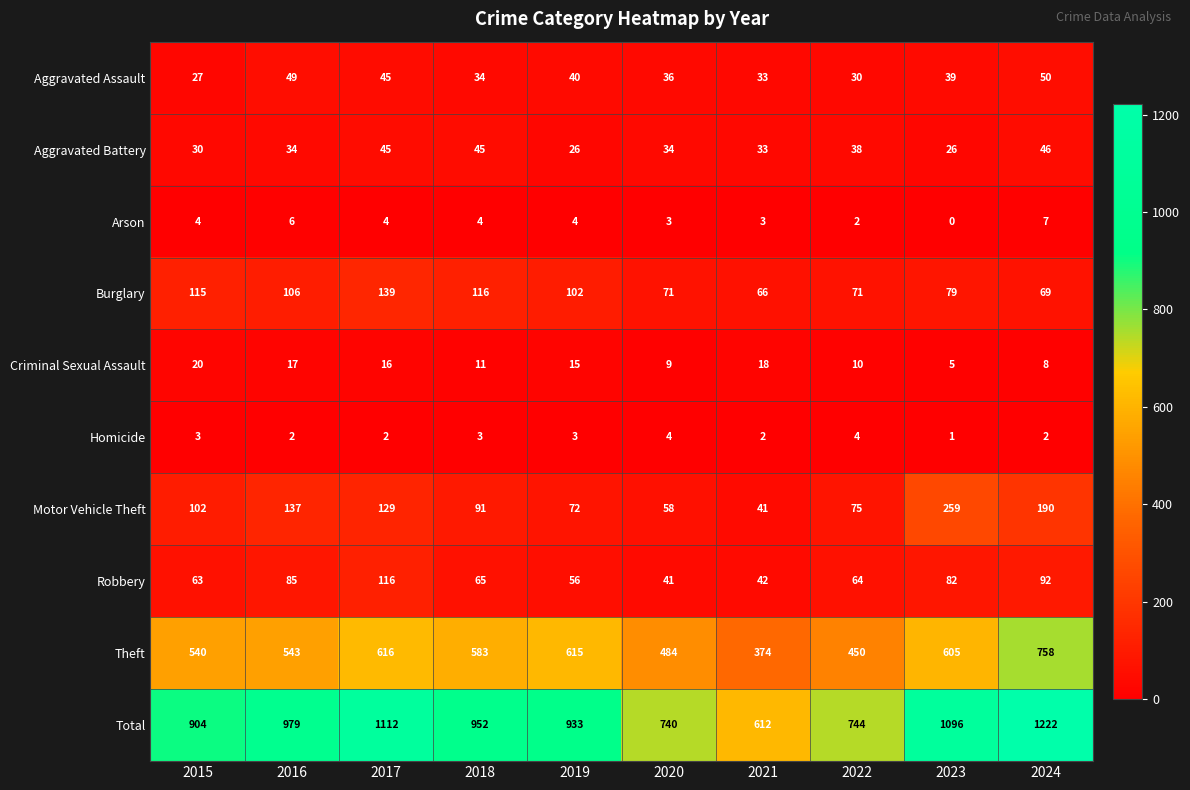

How many Homicide values are between 2 and 3?

7